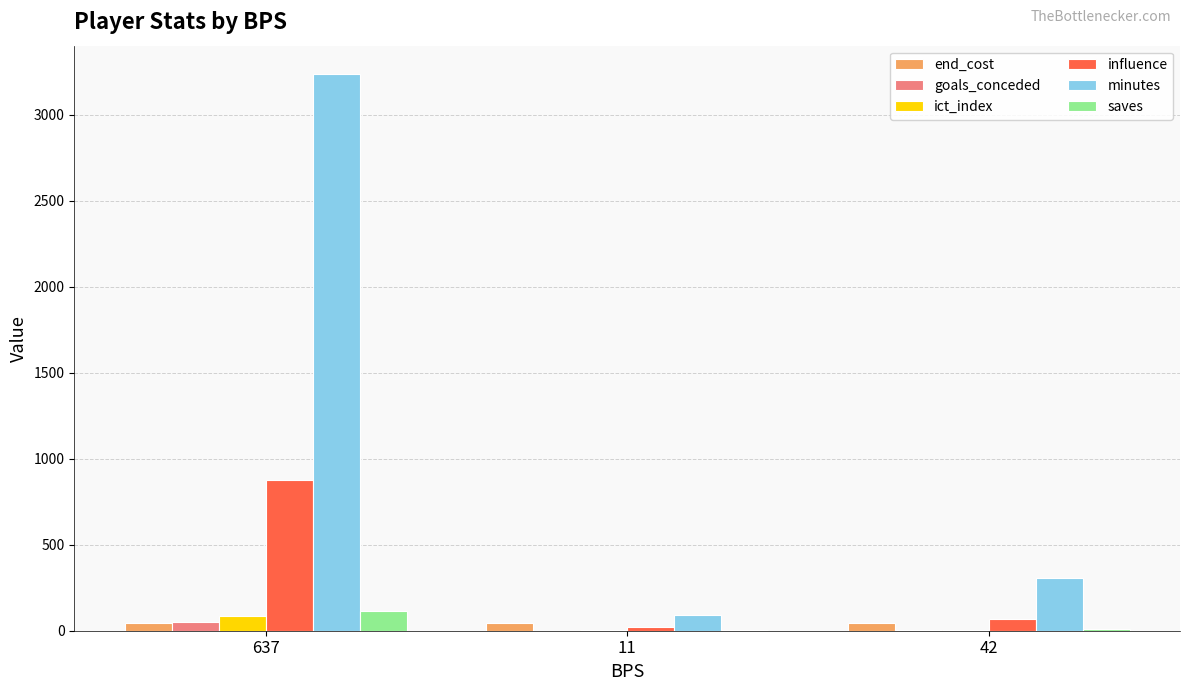

Which series has the largest total across all categories?

minutes